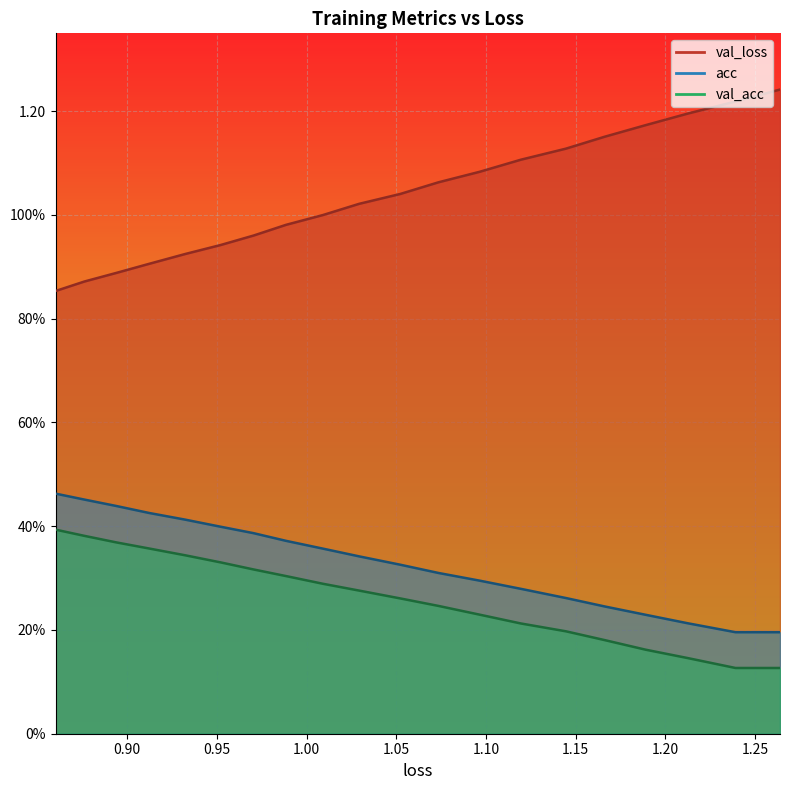

True or false: acc and val_acc cross at least once.

False